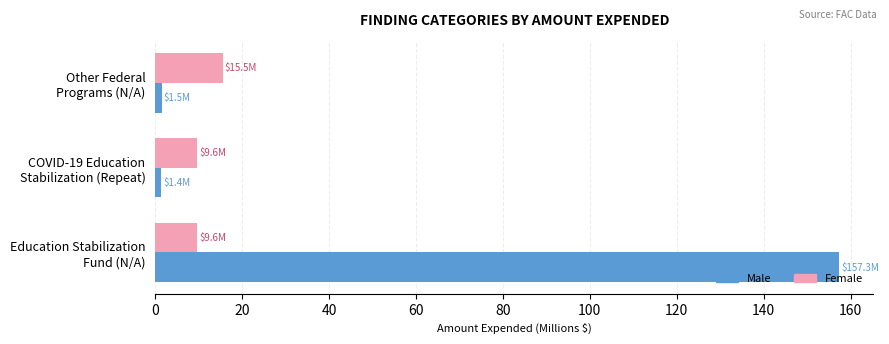

Which series has the largest total across all categories?

Male